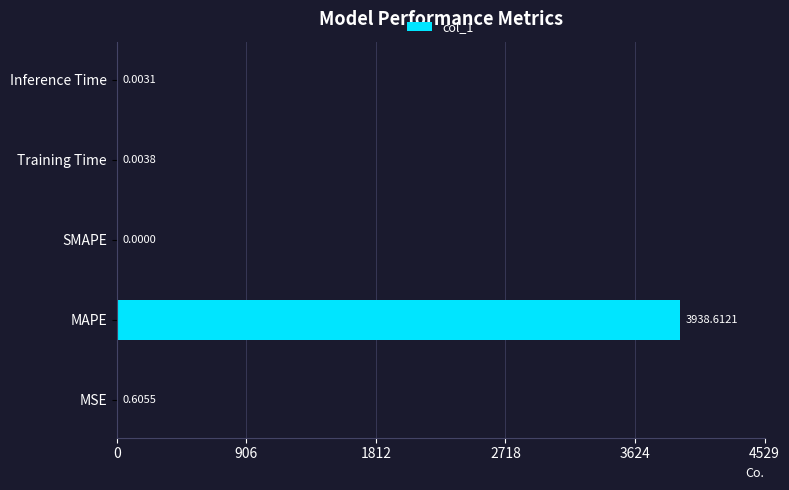

Which category has the highest value across all series?

MAPE